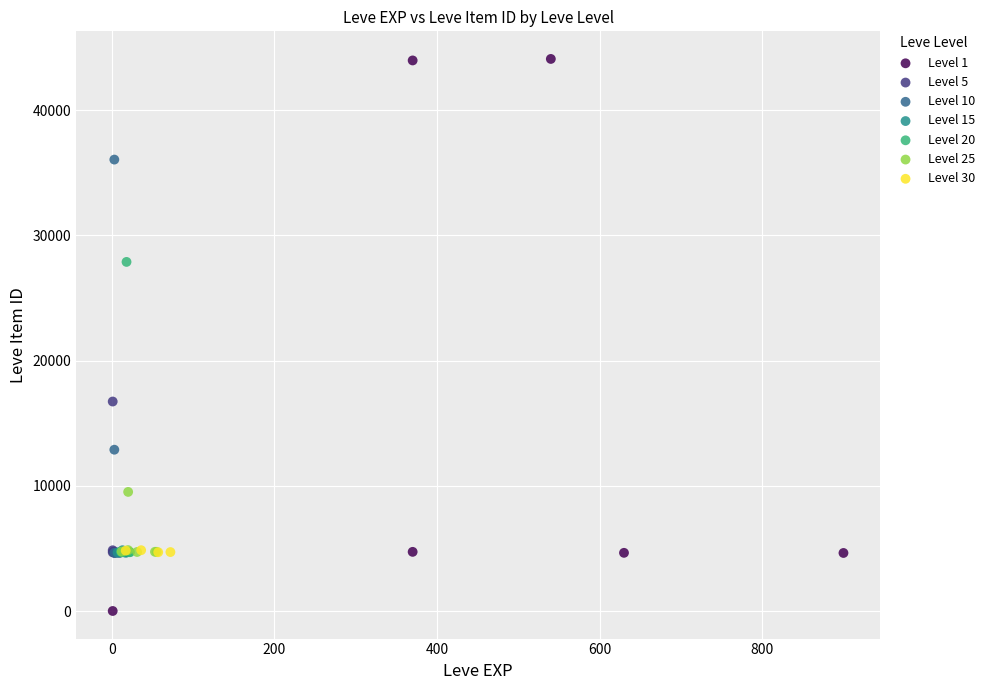

Which series contains the highest Y value?

Level 1